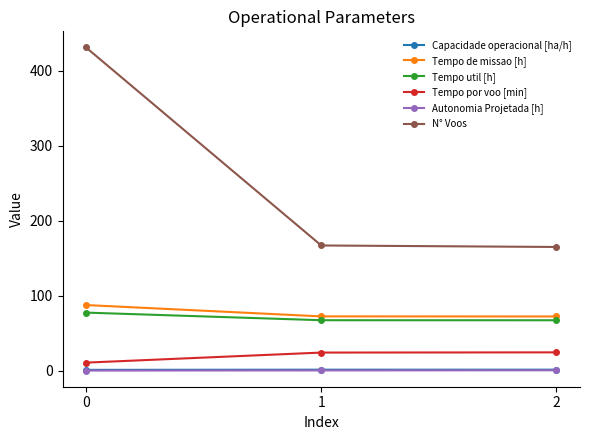

What is the greatest value displayed?

431.0